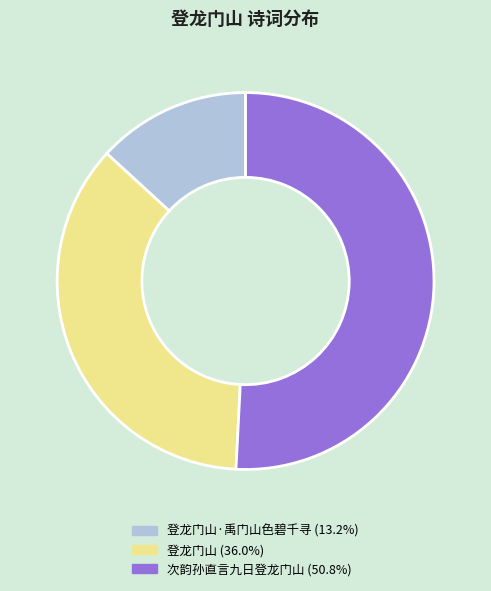

Is there a majority slice in this chart?

Yes